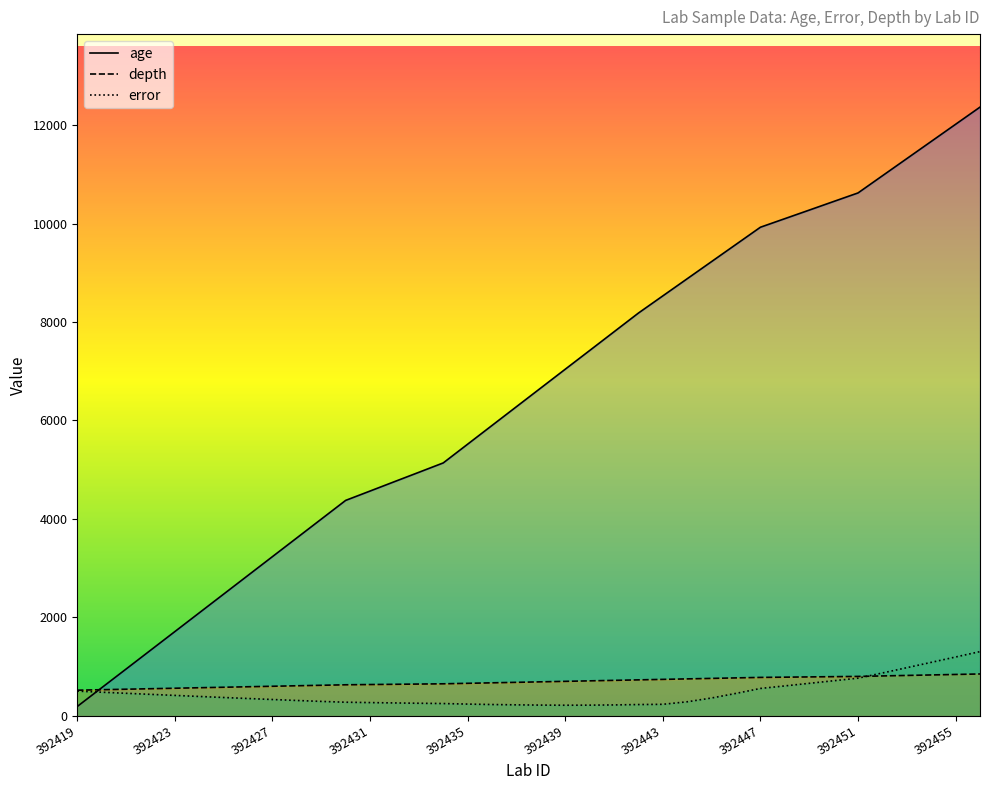

Which series has the largest range (max minus min)?

age